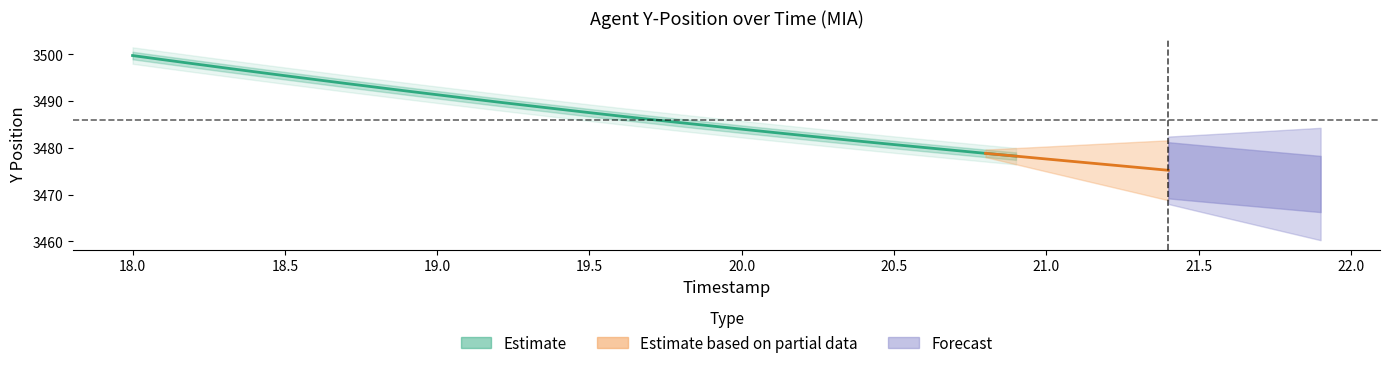

The value of Y_lower at 4 is 3495.4. True or false?

True